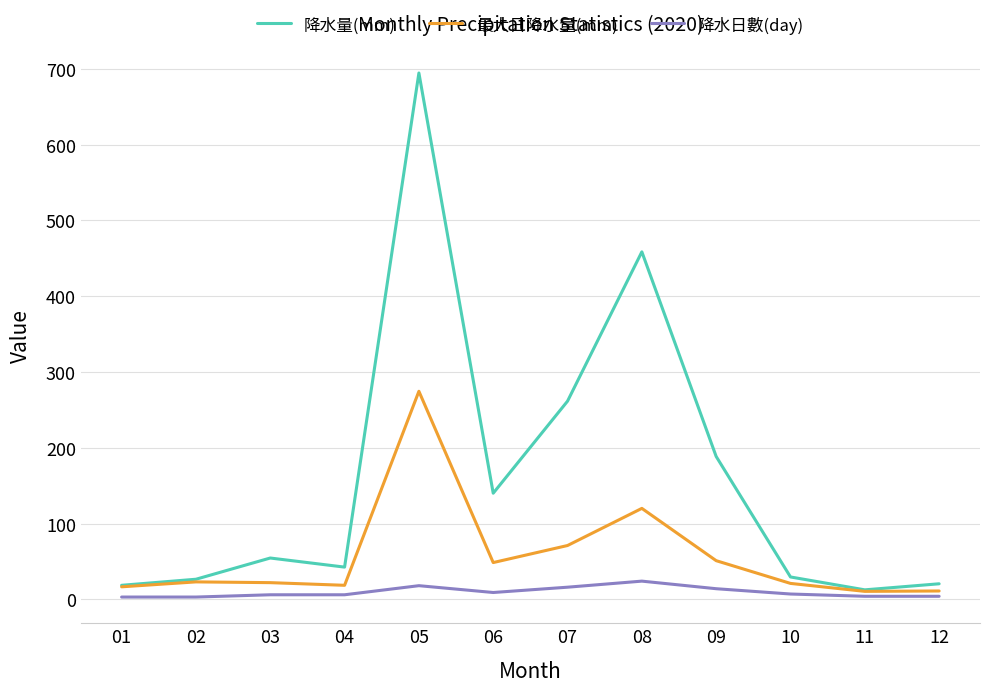

How many interior local peaks does the 最大日降水量(mm) series have?

3